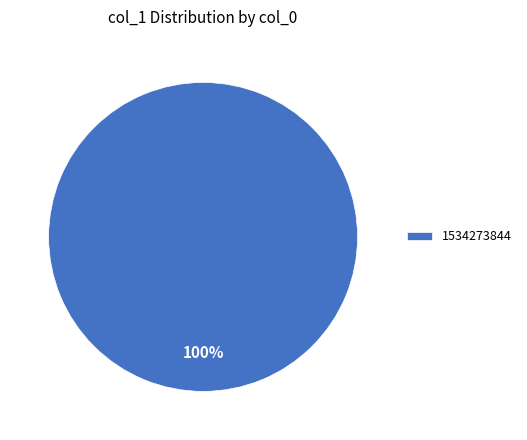

Rank the categories by value from lowest to highest.

1534273844